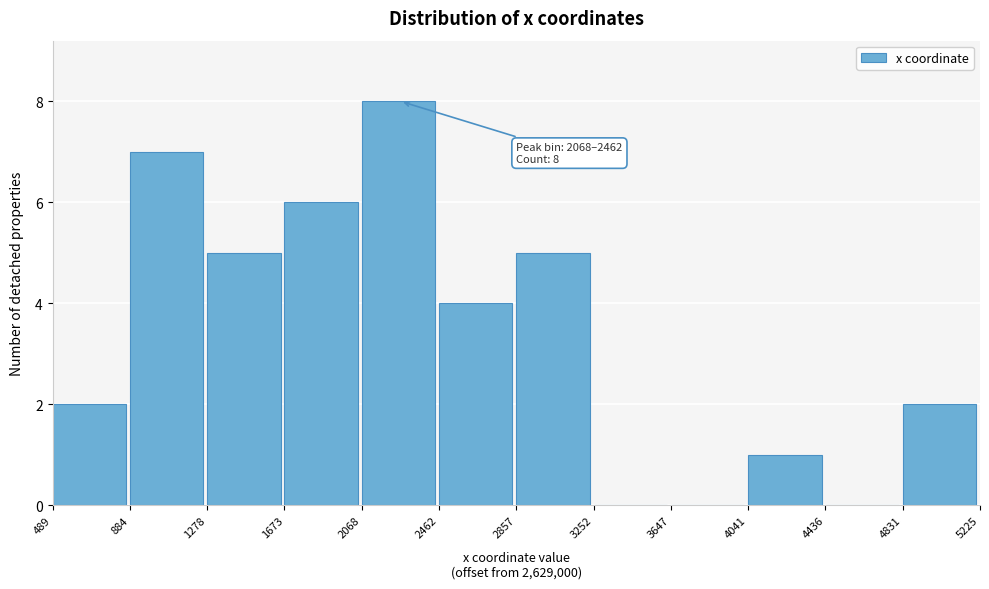

Reading right to left, what are all the values shown in this chart?

4831=2	4436=0	4041=1	3647=0	3252=0	2857=5	2462=4	2068=8	1673=6	1278=5	884=7	489=2